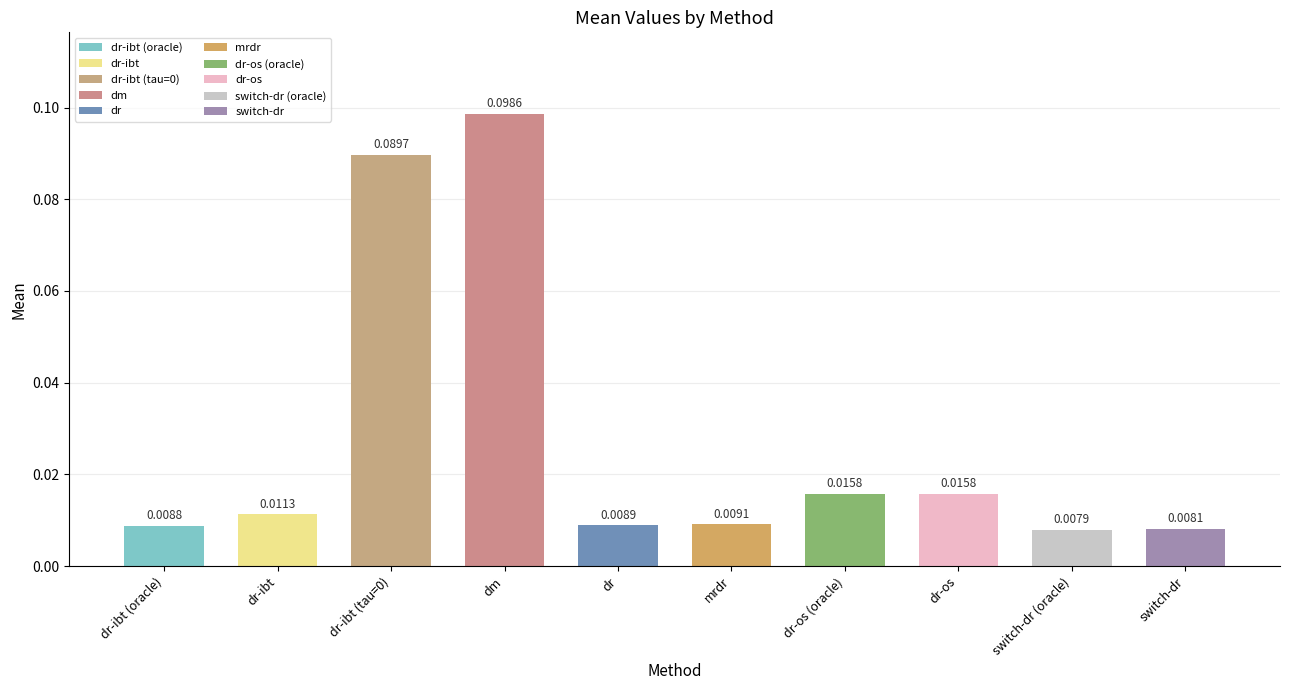

What is the change in value from dr-ibt (tau=0) to switch-dr (oracle)?

-0.1